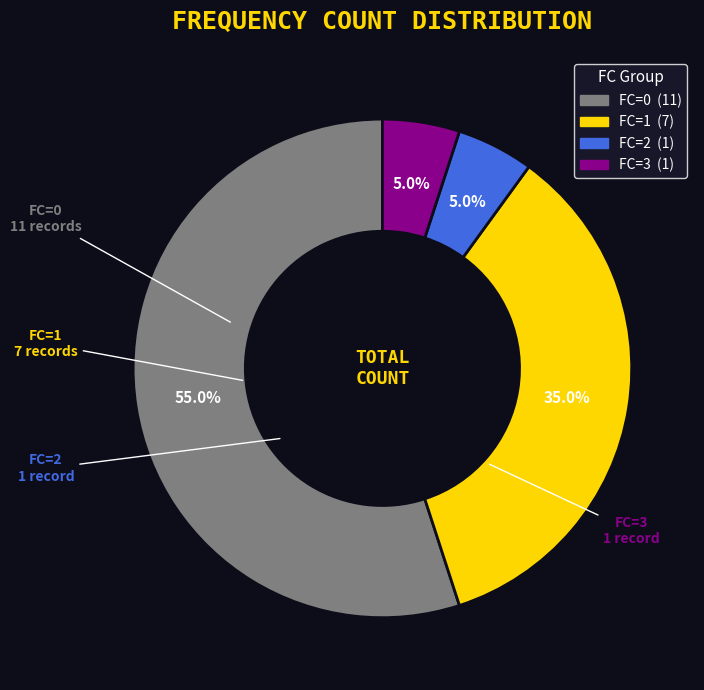

What is the total percentage of FC=0 and FC=2?

60.0%